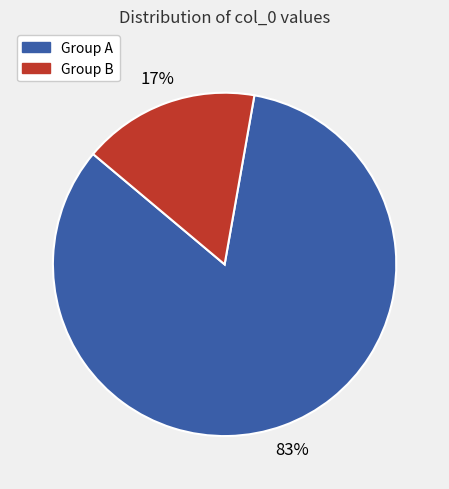

Is there any slice that represents more than half of the pie?

Yes